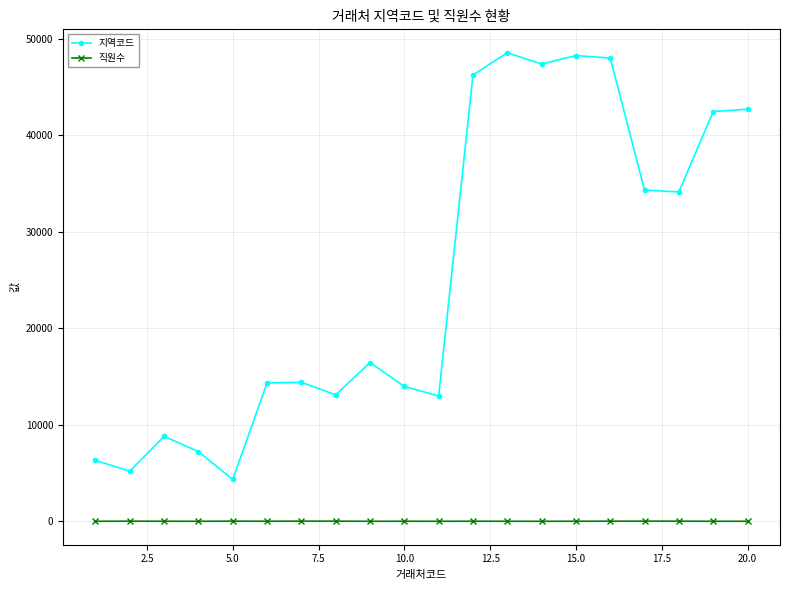

Which series has the largest range (max minus min)?

지역코드